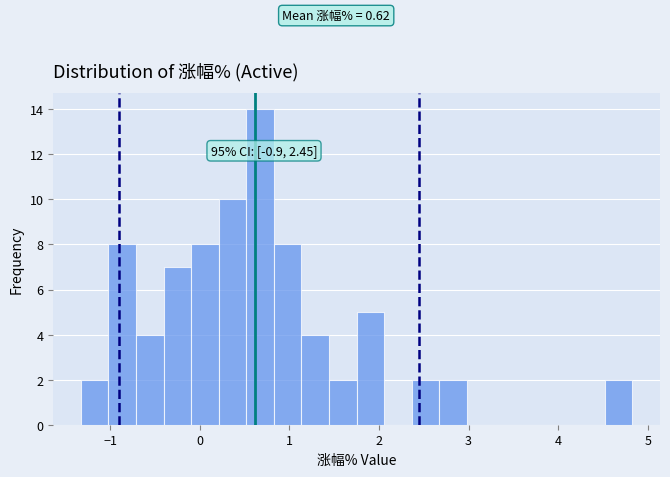

Around what value on the x-axis is the tallest bar? Give the approximate position of its centre, as read against the axis.

0.7